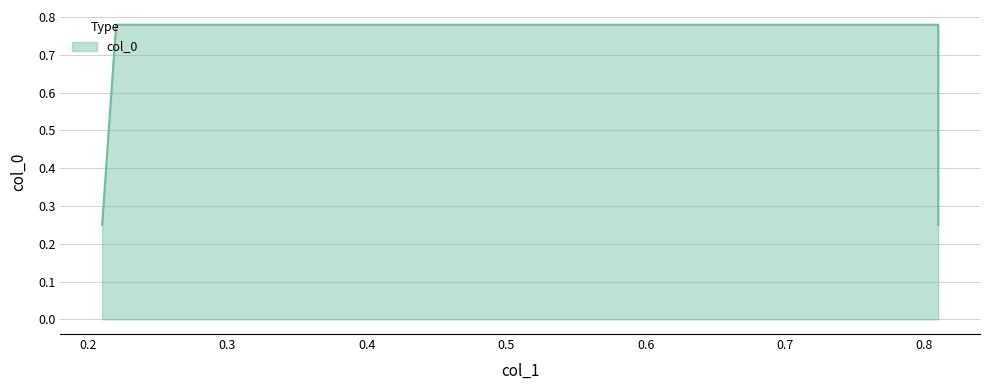

What is the greatest value displayed?

0.8